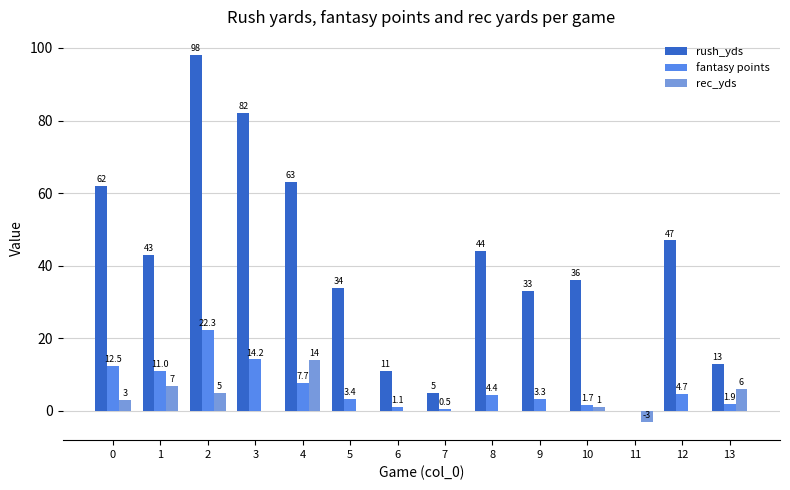

What is the total value across all series at 11?

-3.0